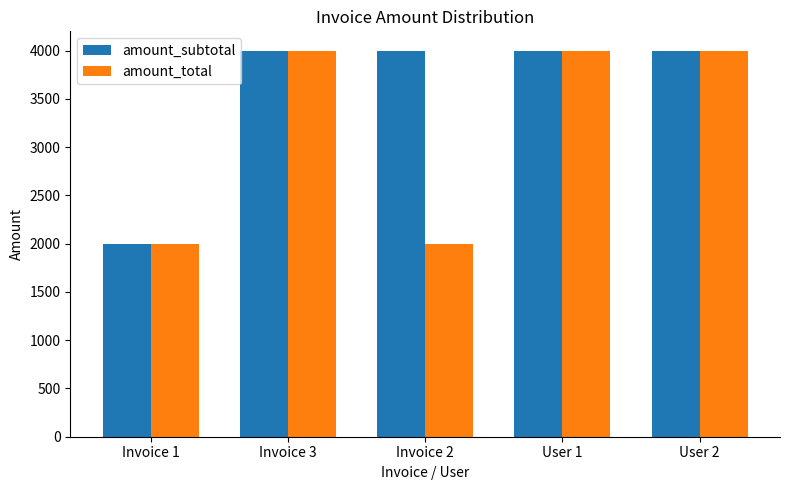

Rank the series by their average value, from lowest to highest.

amount_total, amount_subtotal